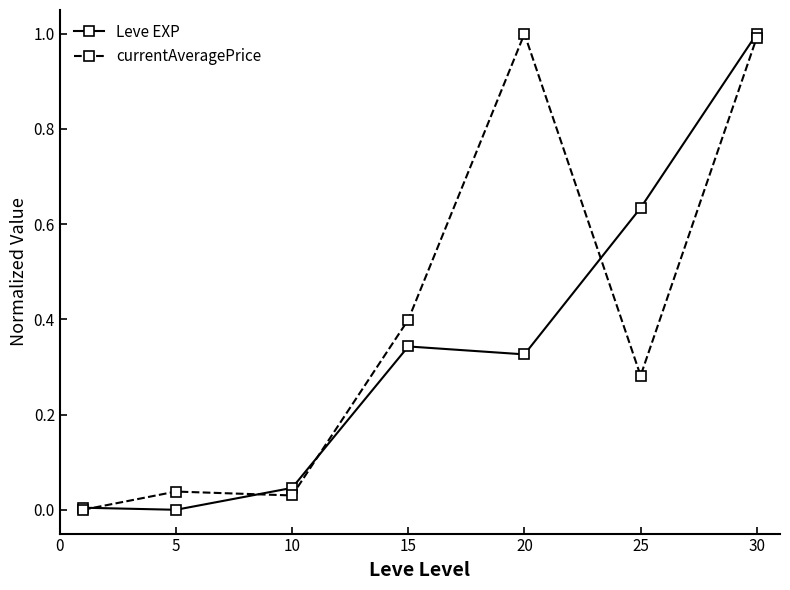

What is the greatest value displayed?

1.0